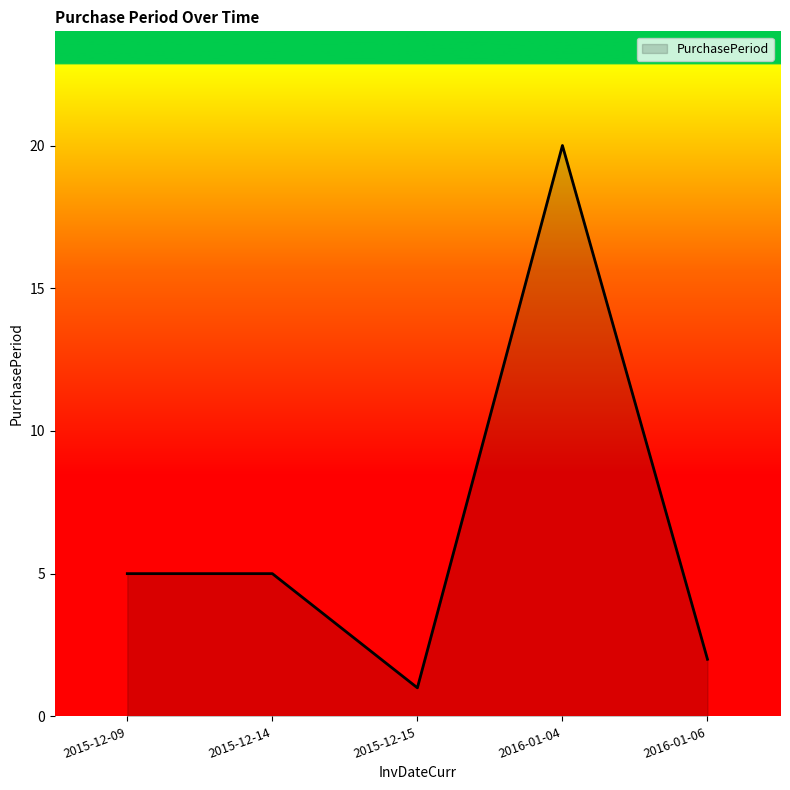

What is the difference between the maximum and minimum values?

19